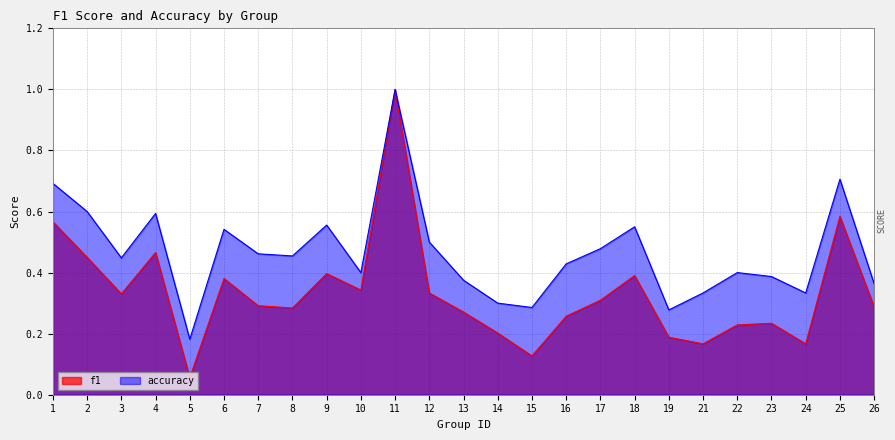

What value does the accuracy series have at 17?

0.5